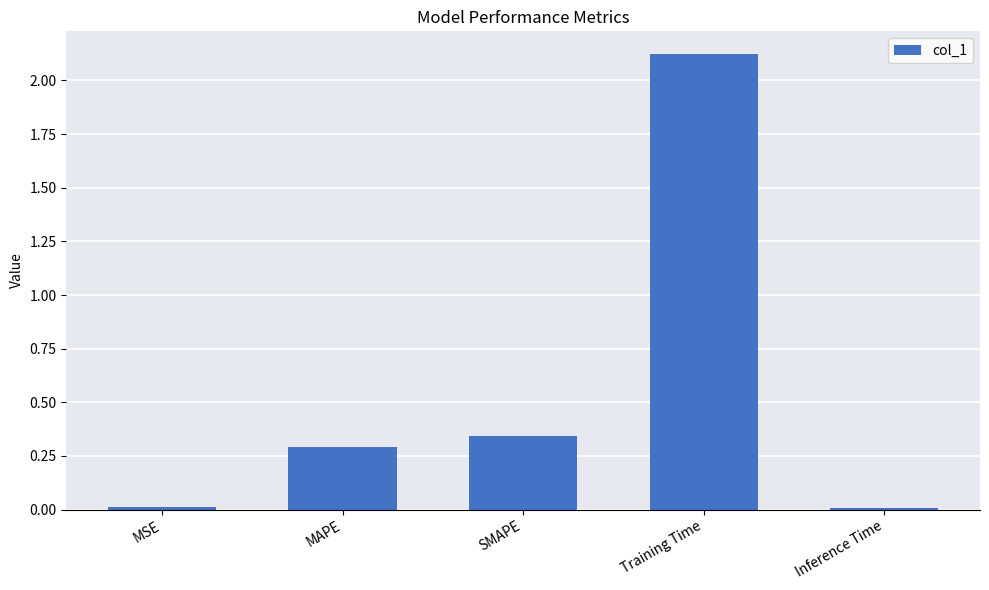

What is the average value?

0.6